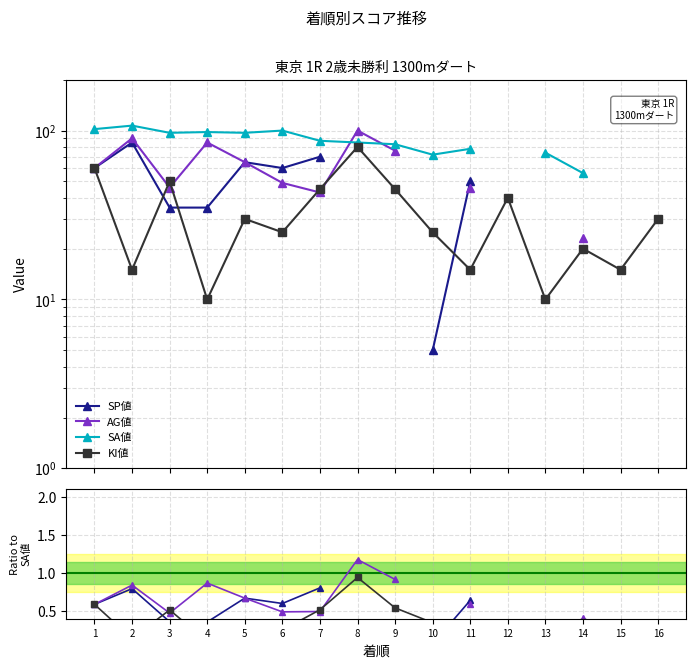

At how many categories does at least one series exceed 41?

13